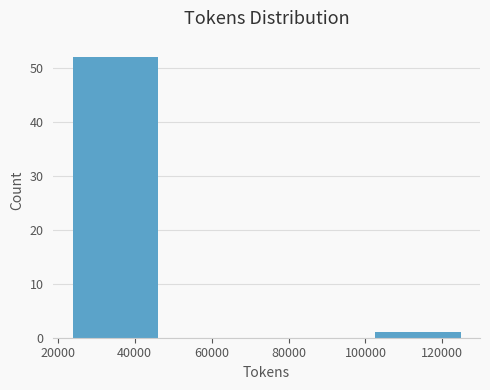

Which range on the x-axis has the tallest bar?

22000 to 48000